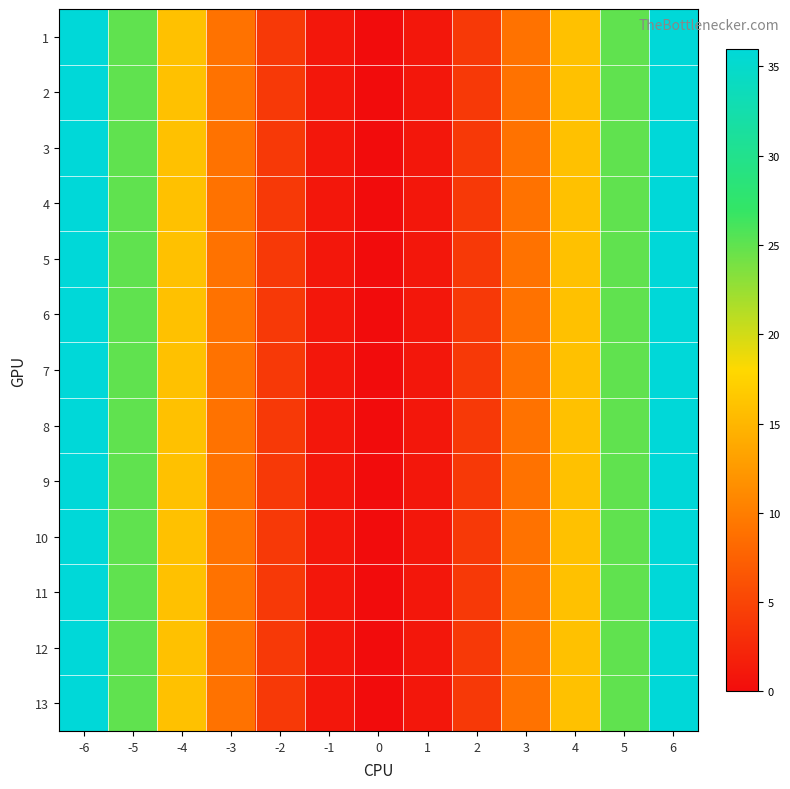

What is the total value across all series at -5?

325